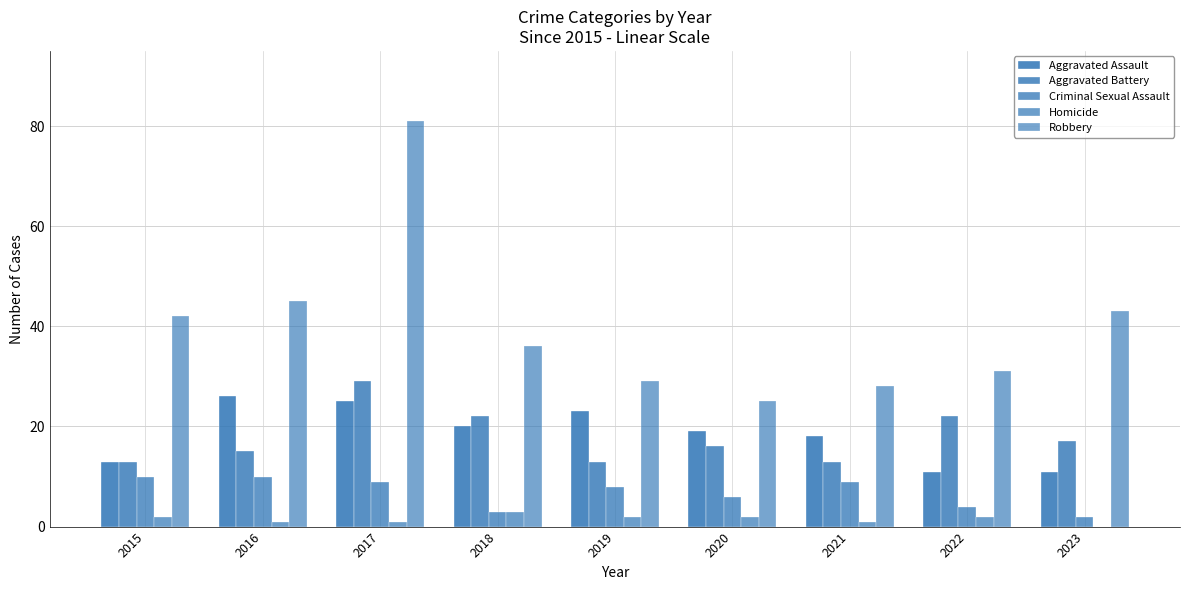

What is the difference between the Aggravated Assault values at 2015 and 2023?

2